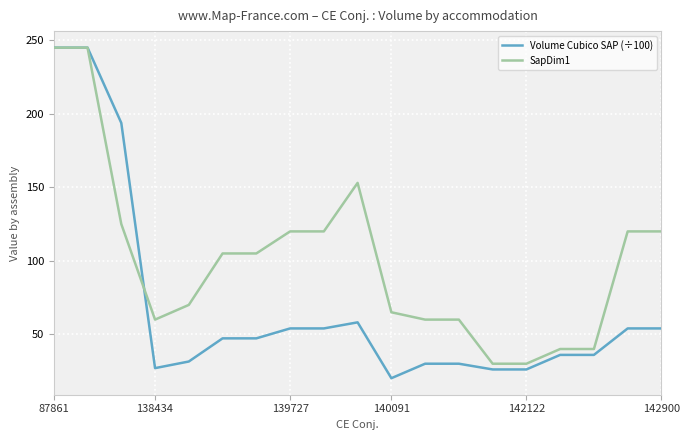

What is the greatest value displayed?

245.0